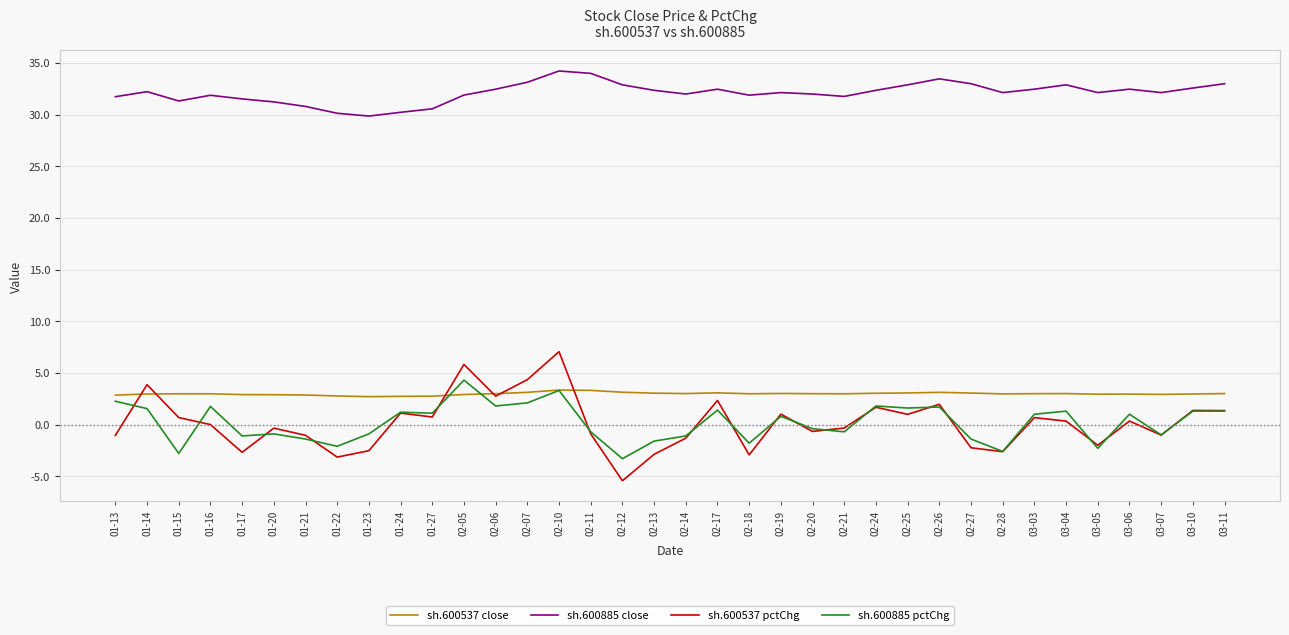

How many negative values does the sh.600885 pctChg series have?

17